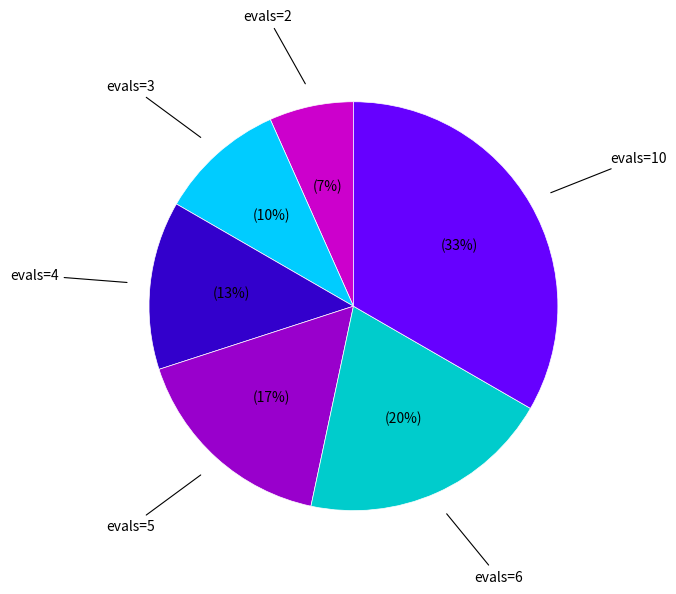

Is there any slice that represents more than half of the pie?

No